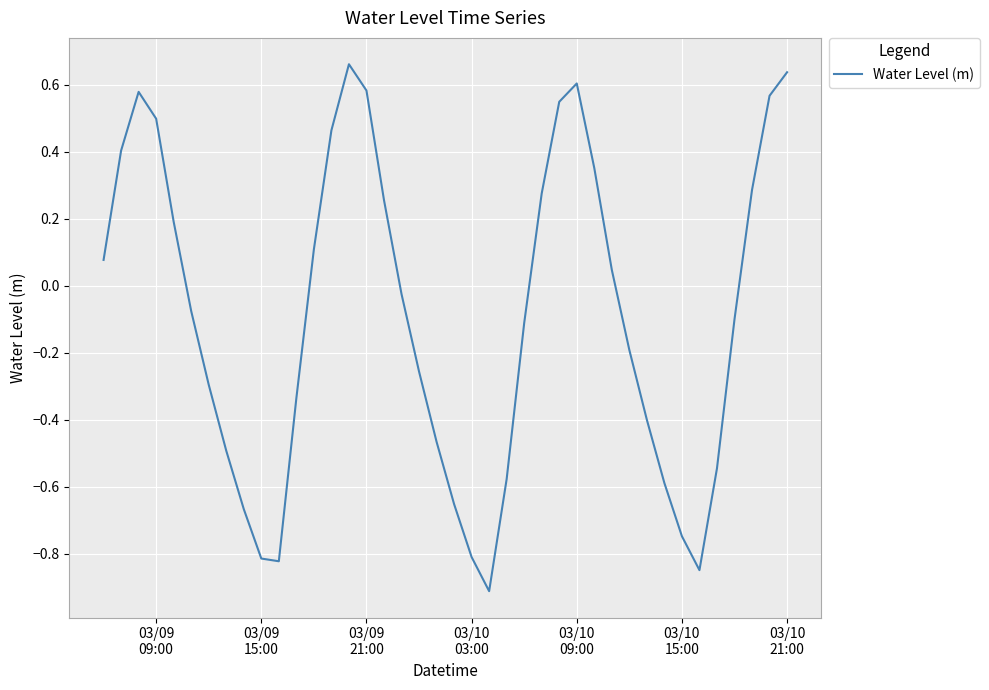

What is the difference between the maximum and minimum values?

1.6